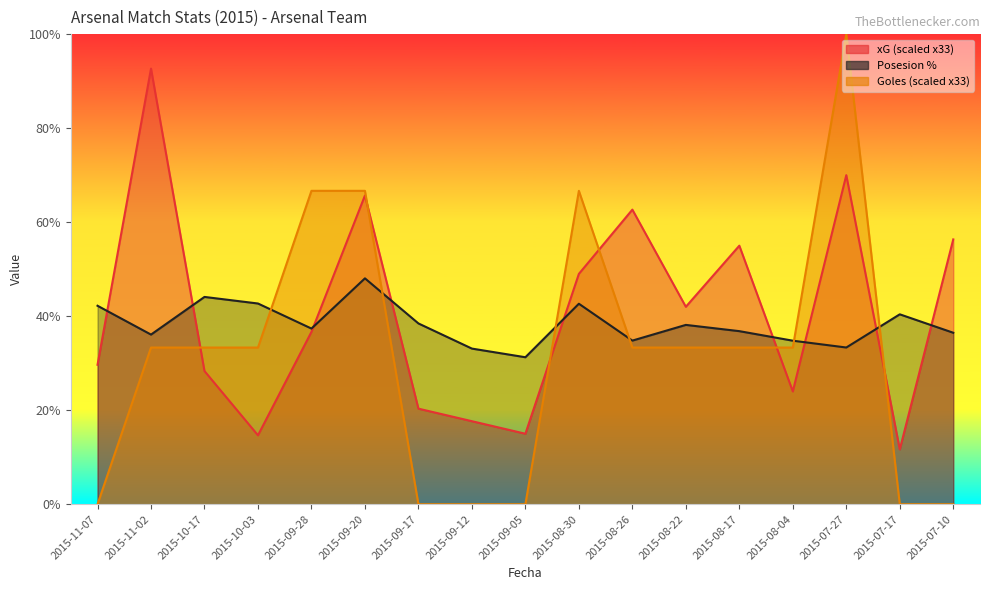

The value of xG at 2015-10-03 is 14.7. True or false?

True